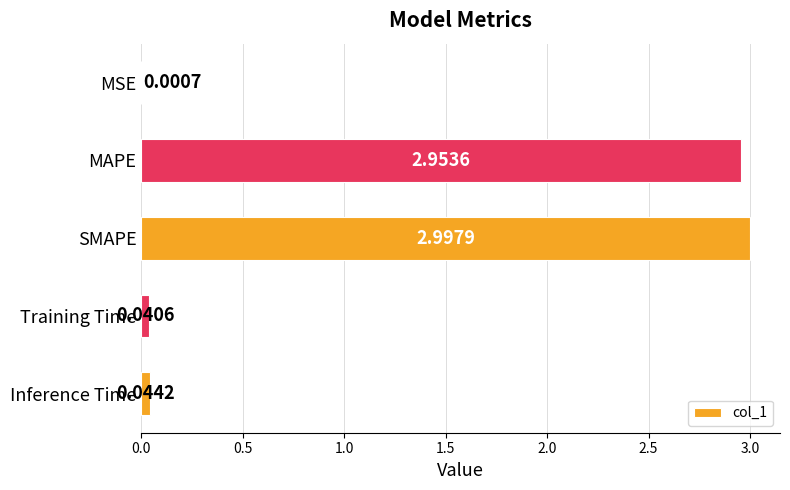

Which label corresponds to the largest value in the chart?

SMAPE